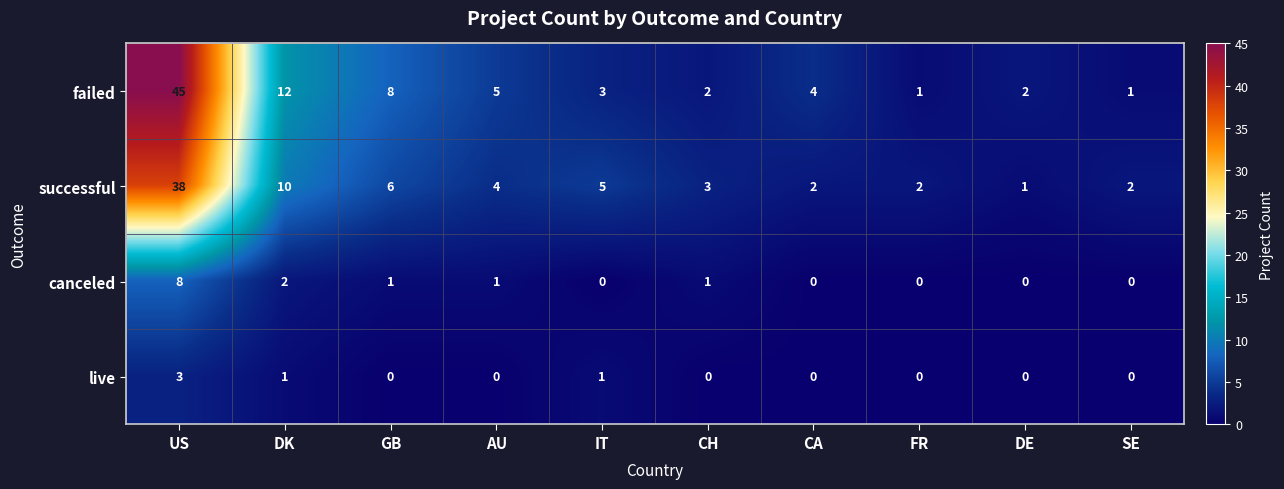

Rank the series by their maximum value, from highest to lowest.

failed, successful, canceled, live